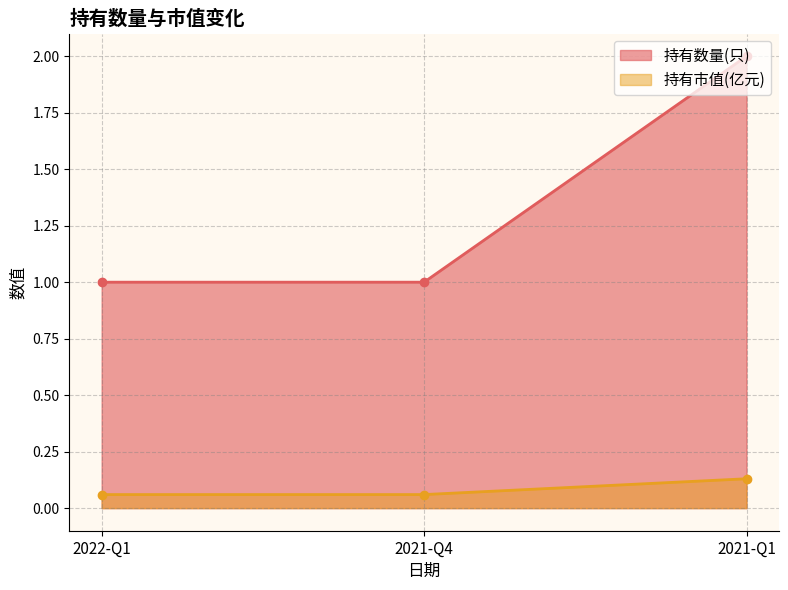

True or false: 持有数量(只) has a value of 0.5 at 2021-Q4.

False